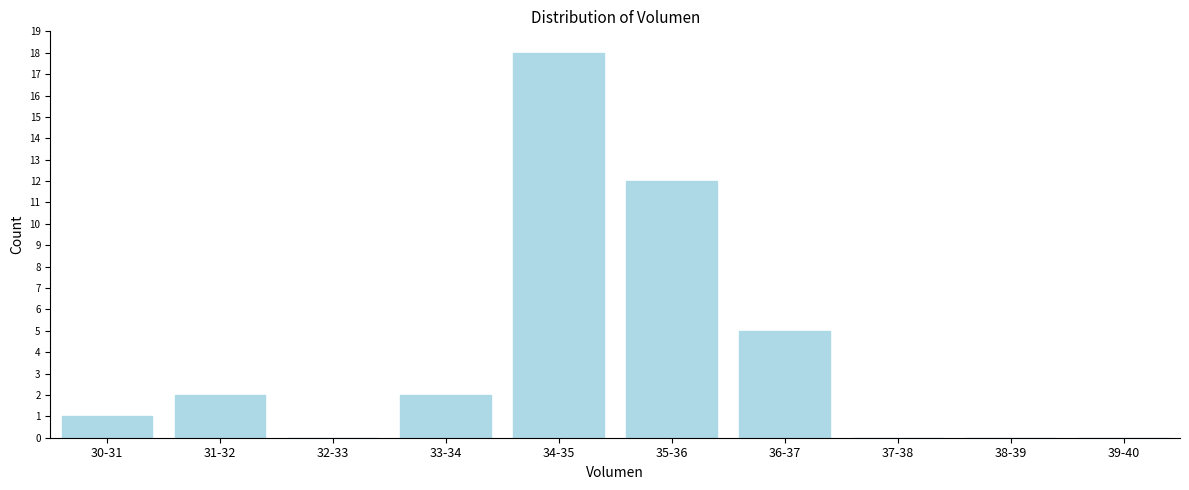

Reading left to right, list all the values displayed in this chart.

30-31=1	31-32=2	32-33=0	33-34=2	34-35=18	35-36=12	36-37=5	37-38=0	38-39=0	39-40=0